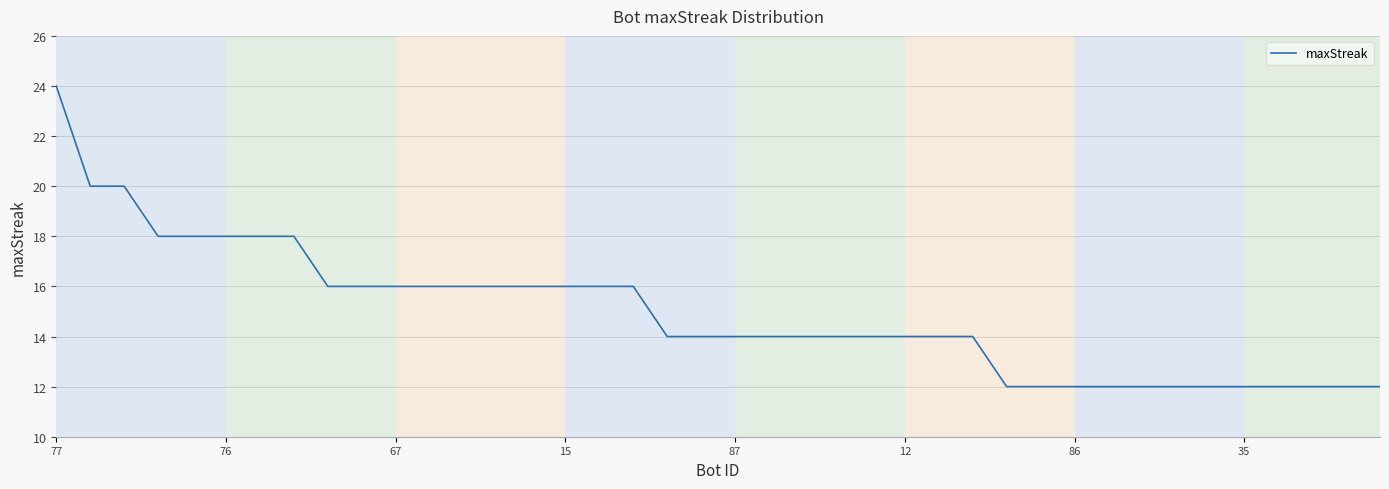

What is the minimum value shown in the chart?

12